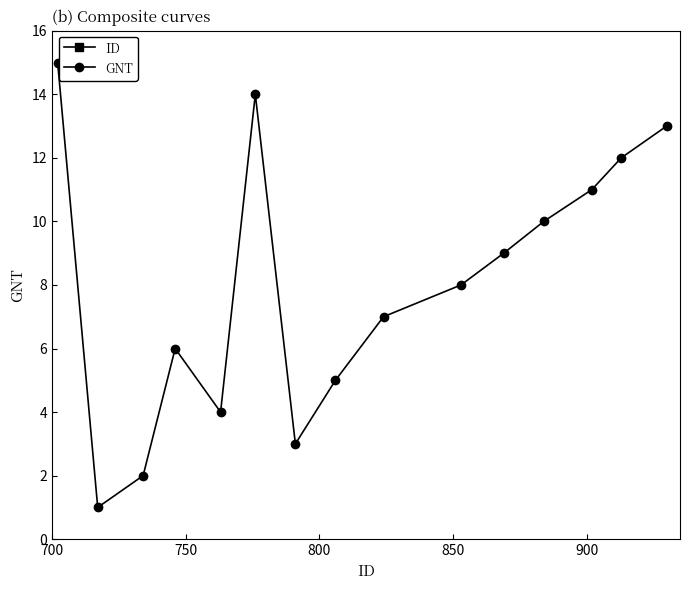

What is the difference between the maximum and minimum values in the GNT series?

14